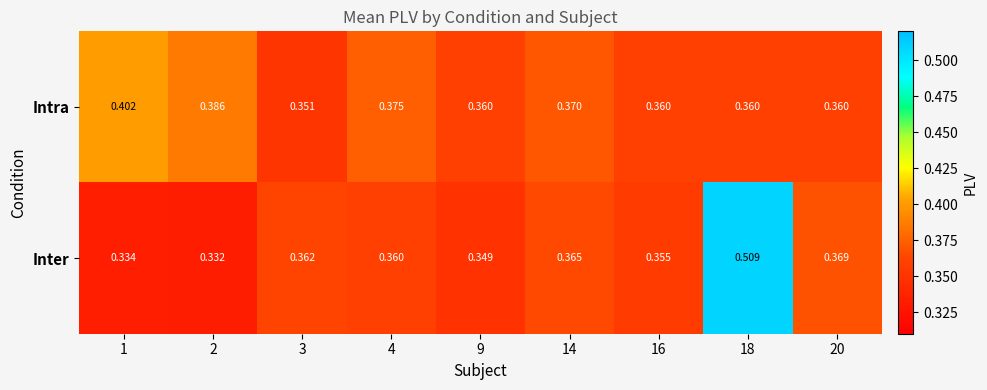

Which series has the largest range (max minus min)?

Inter